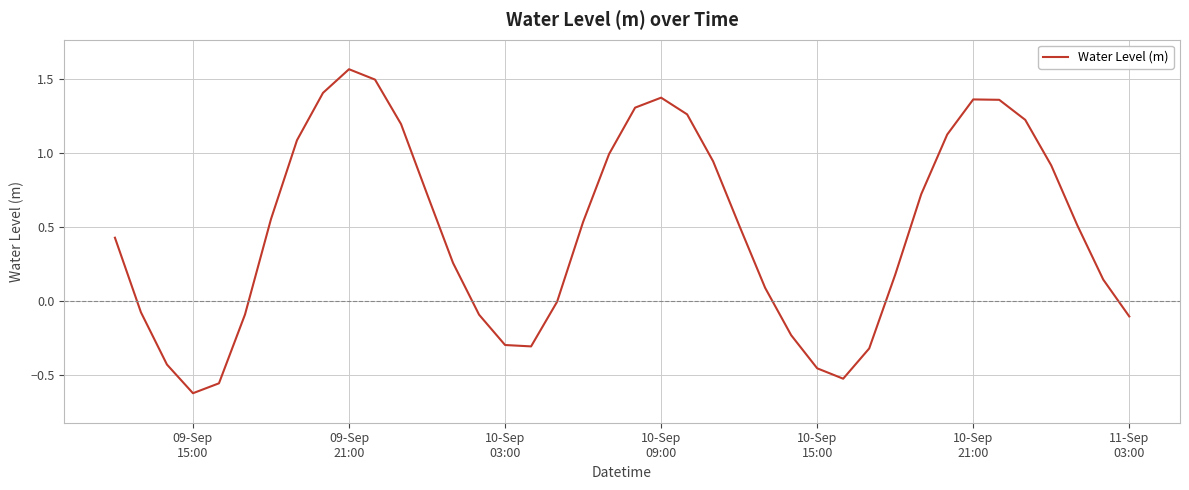

Does the chart have visible grid lines?

Yes